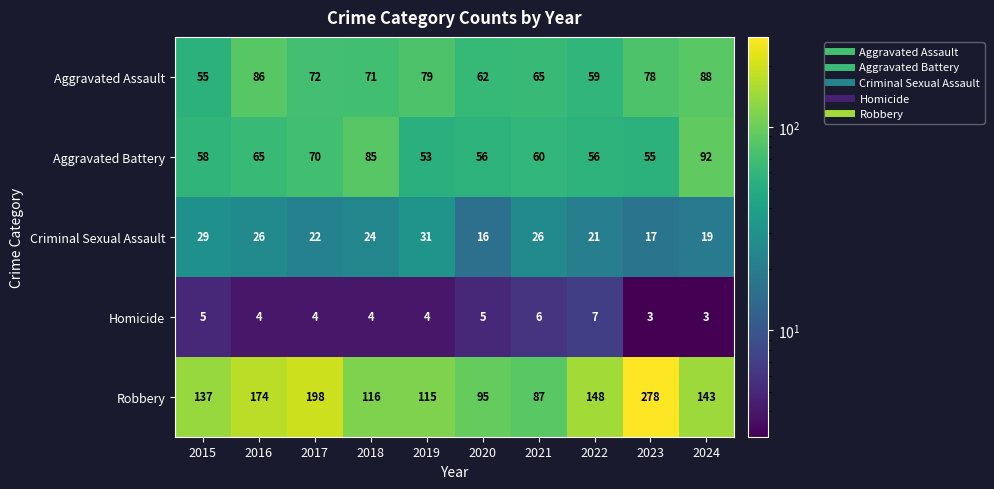

Is the value of Robbery at 2017 greater than the value of Aggravated Assault at 2017?

Yes